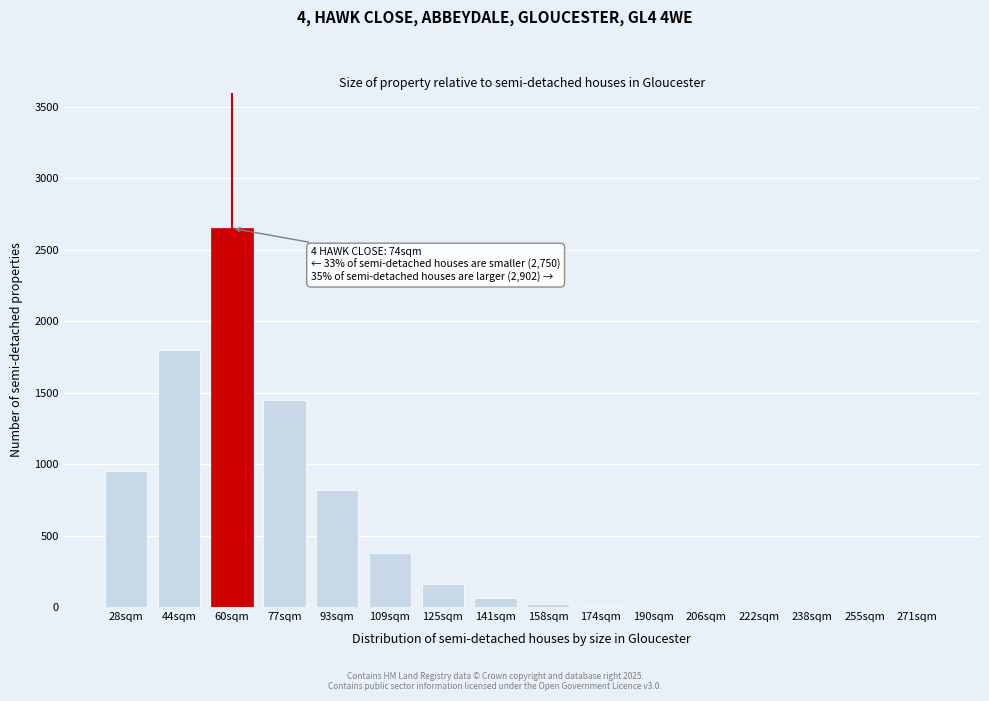

True or false: the data shows -829 at 222sqm.

False